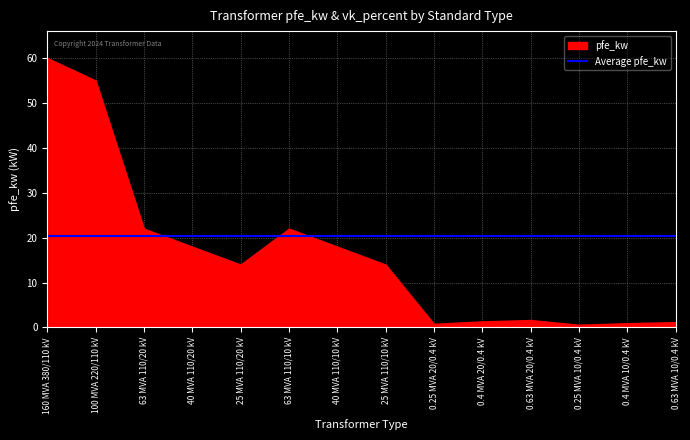

What is the change in value from 25 MVA 110/20 kV to 40 MVA 110/10 kV?

+4.0